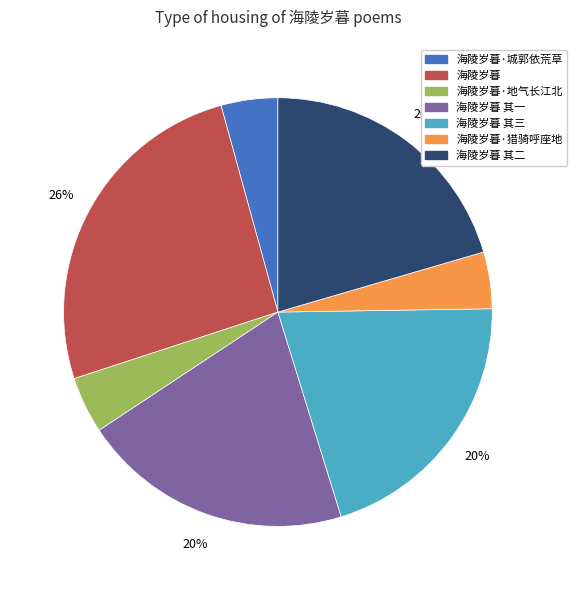

What percentage is the 海陵岁暮·城郭依荒草 slice, to the nearest percent?

4%